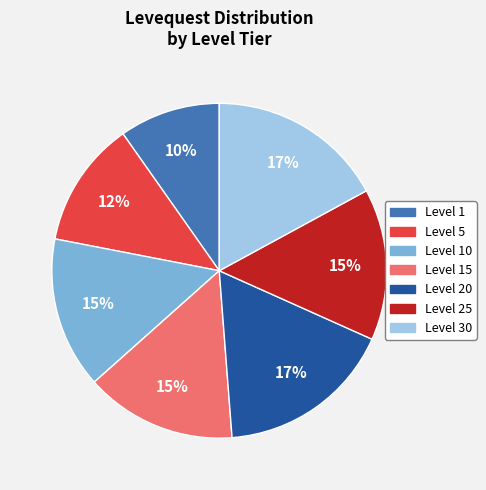

Does any single category account for the majority?

No